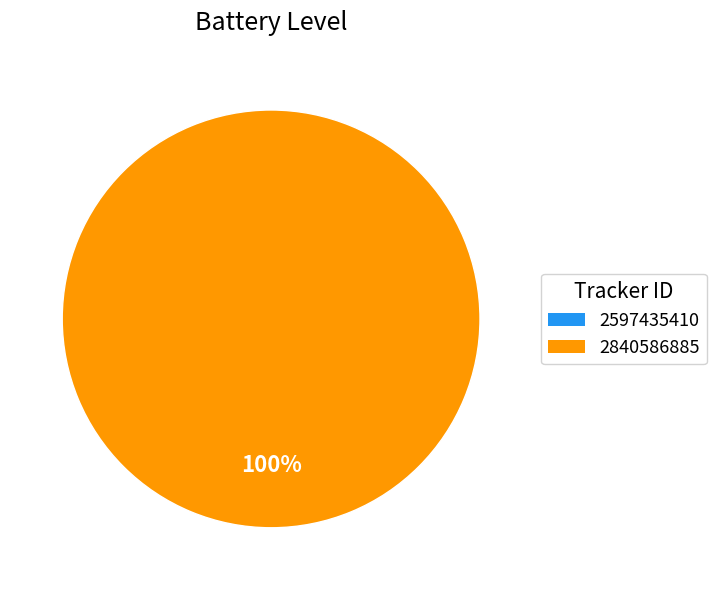

To the nearest percent, what is the difference between the largest and smallest slice percentages?

100%